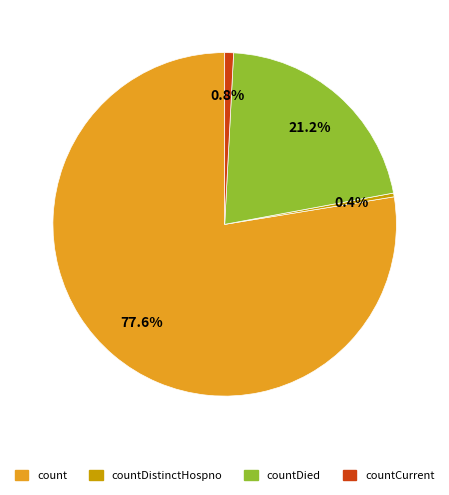

Is there any slice that represents more than half of the pie?

Yes